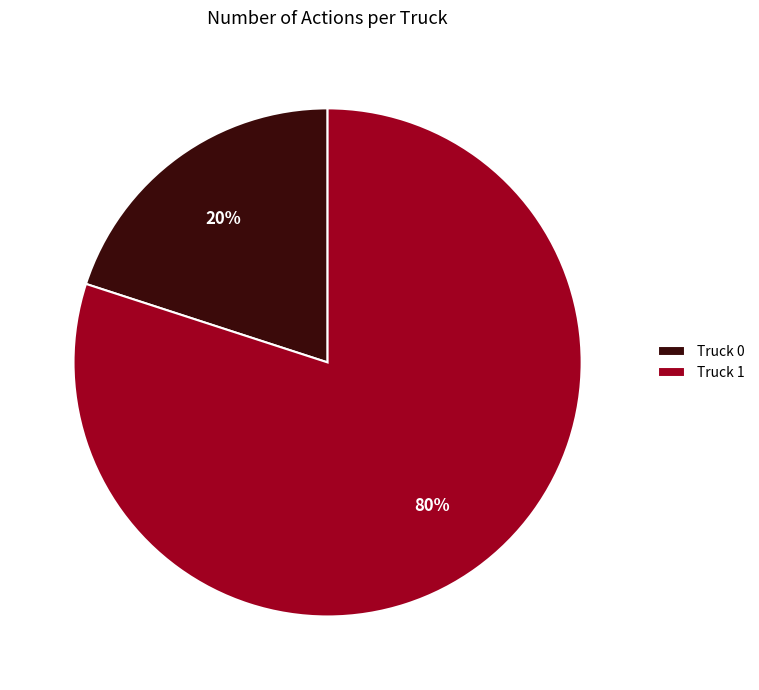

Which slice represents more than half of the pie?

Truck 1